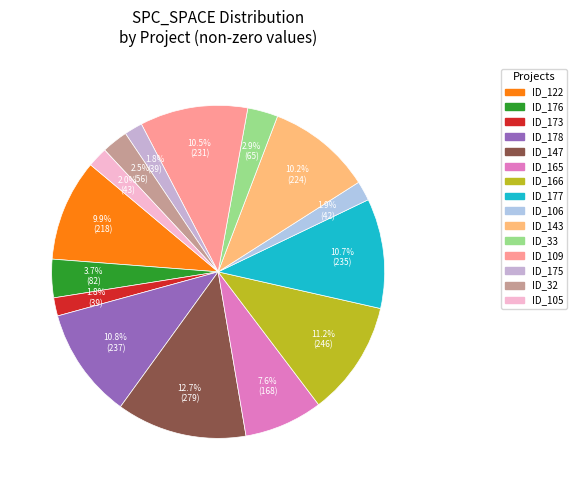

How many slices are in this pie chart?

15